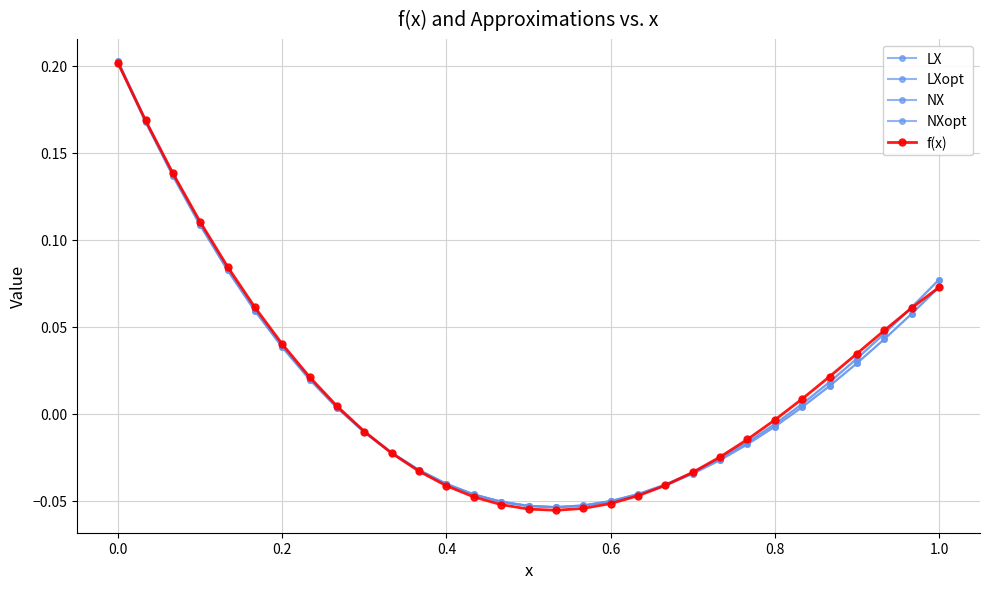

What is the difference between the maximum and minimum values in the NXopt series?

0.3